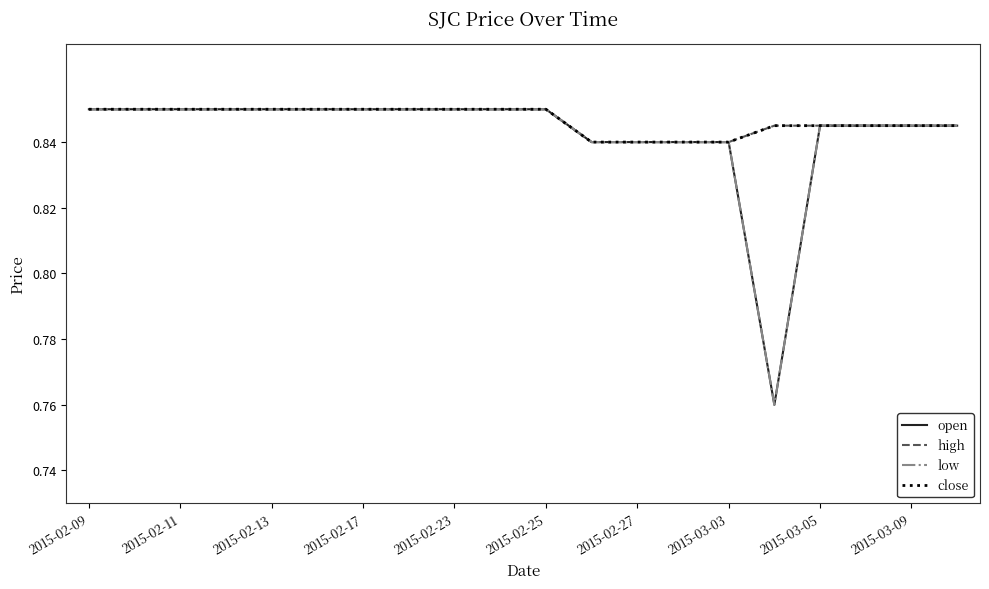

At how many categories does at least one series exceed 0?

20